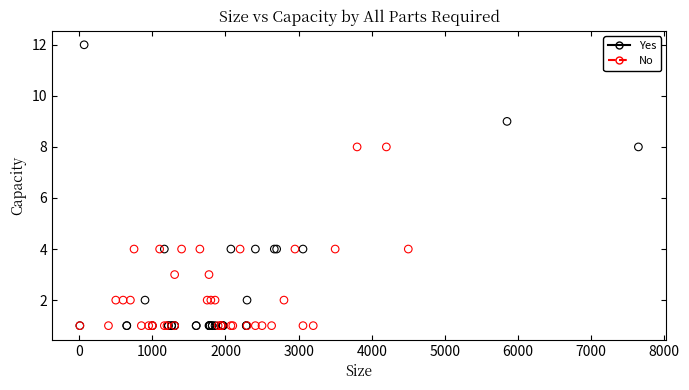

Which series reaches the maximum Y coordinate?

Yes